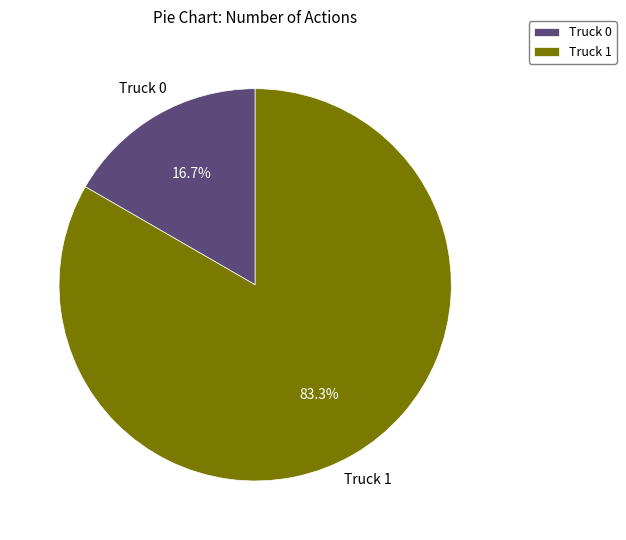

Which slice is the smallest?

Truck 0